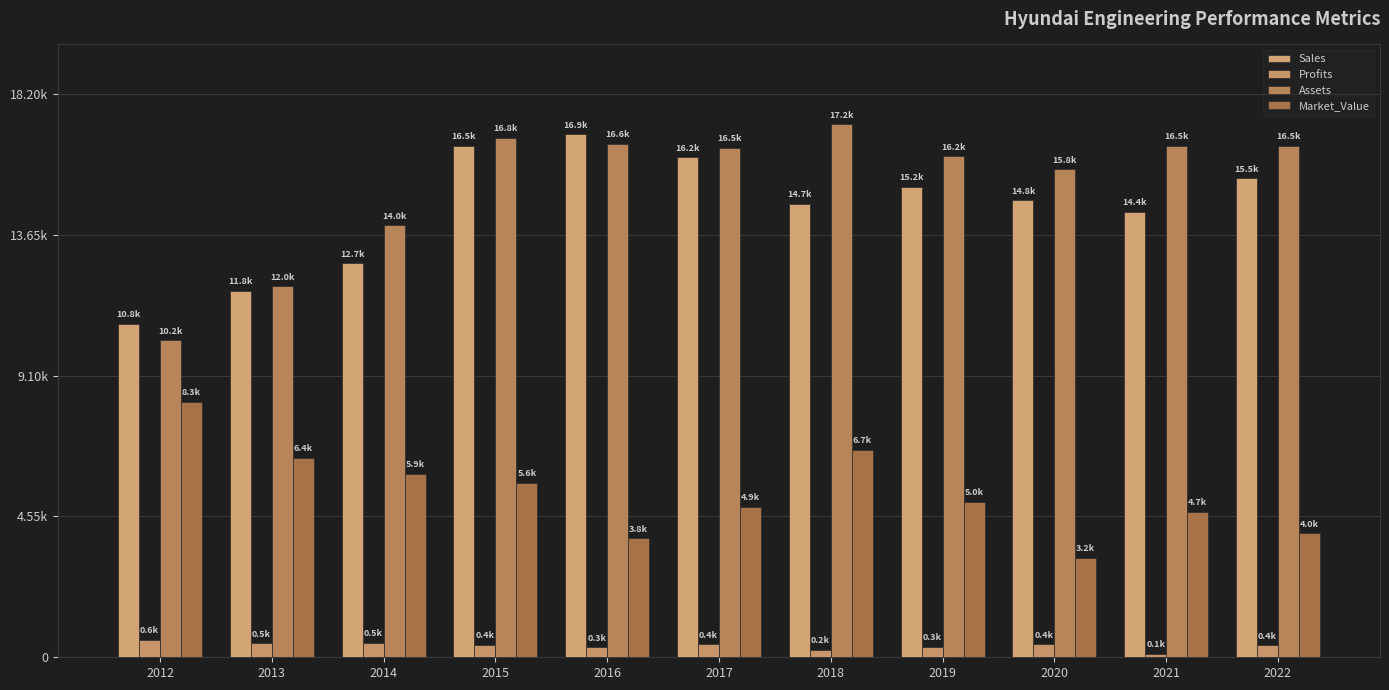

What is the sum of the Market_Value values at 2012 and 2019?

13277.0